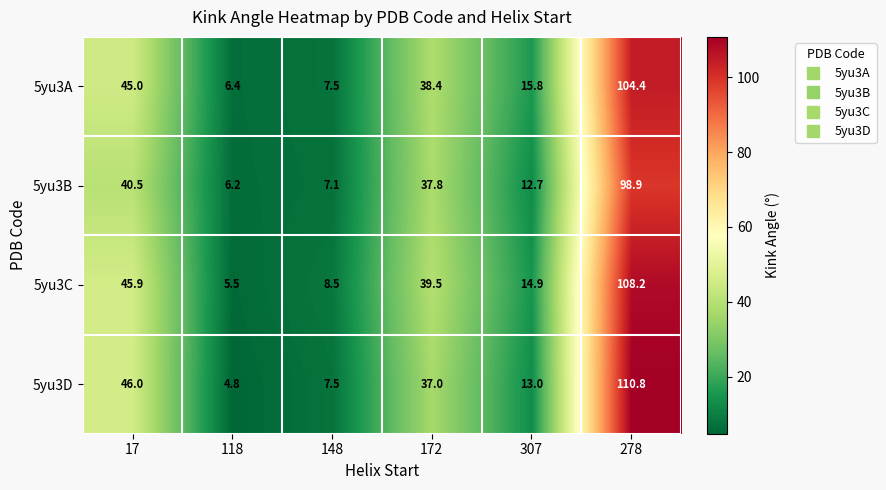

Reading left to right, transcribe all the data shown in this chart.

5yu3A: 45.0	6.4	7.5	38.4	15.8	104.4
5yu3B: 40.5	6.2	7.1	37.8	12.7	98.9
5yu3C: 45.9	5.5	8.5	39.5	14.9	108.2
5yu3D: 46.0	4.8	7.5	37.0	13.0	110.8